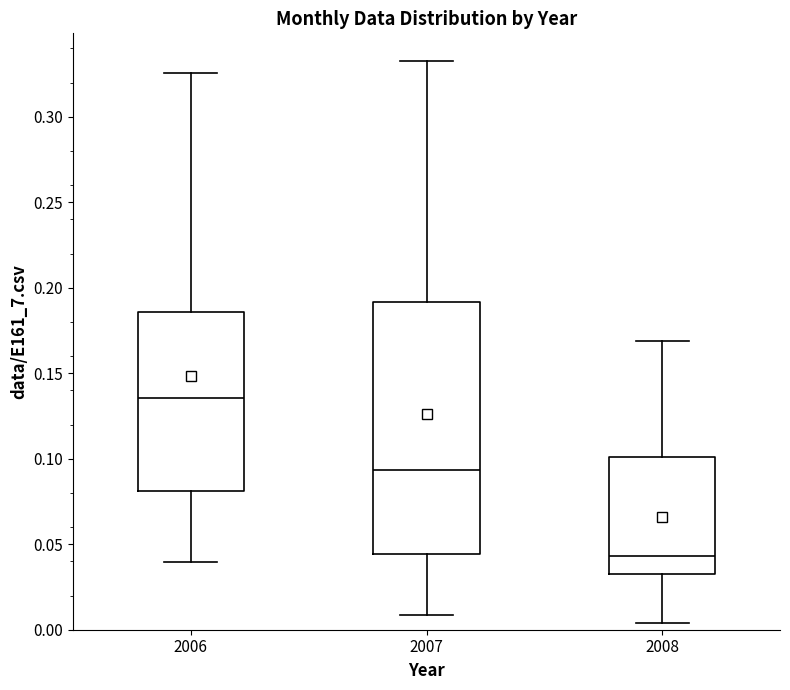

Comparing the boxes themselves (not the whiskers), which one is the tallest?

2007